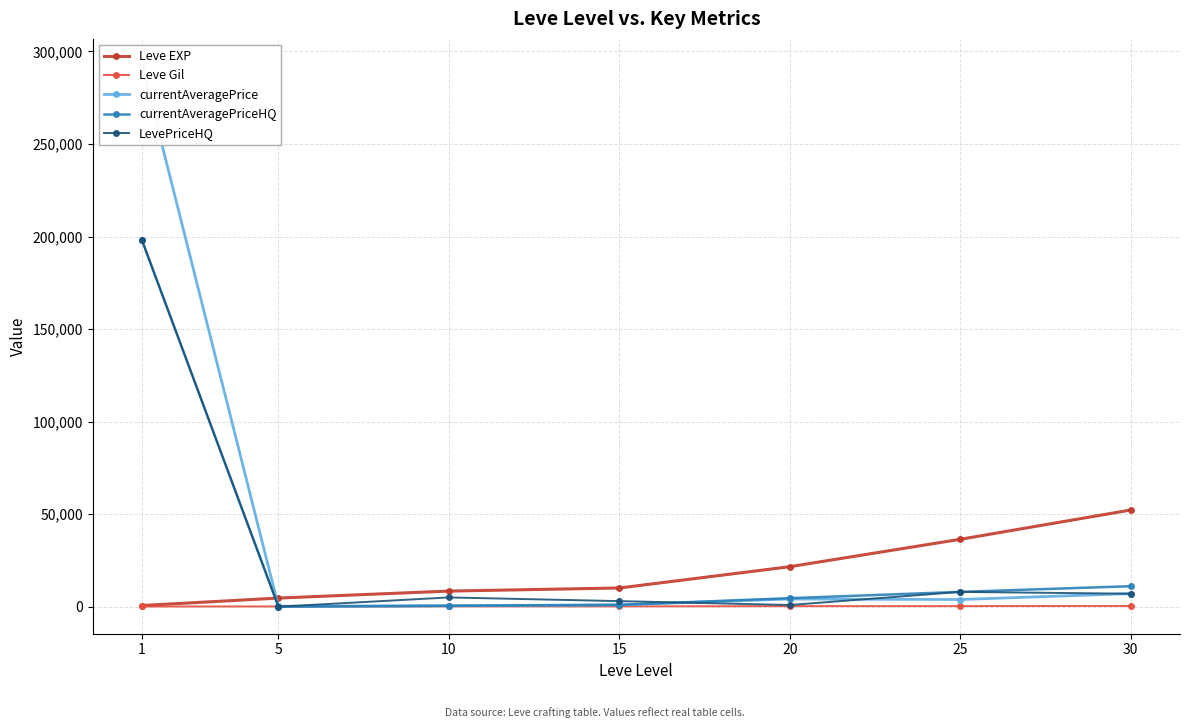

What is the value of the LevePriceHQ point at the 6th from the left?

8000.0